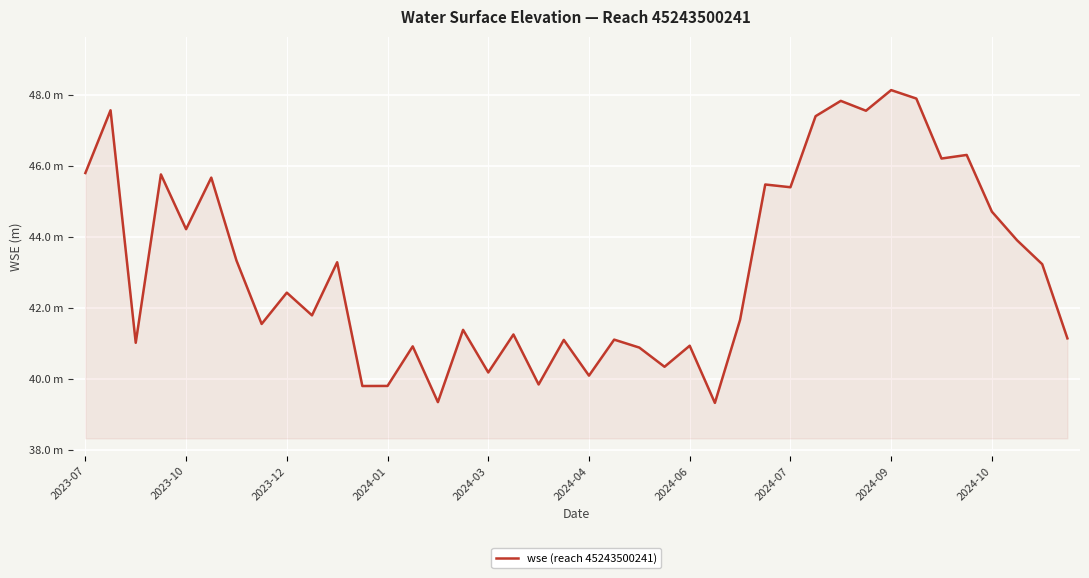

Does the chart display data point markers on the line(s)?

No